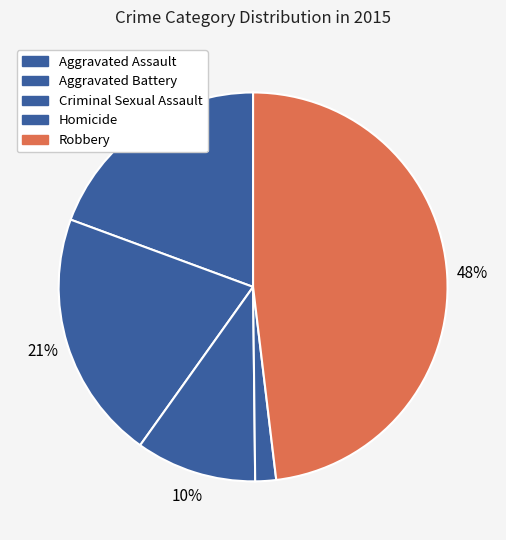

To the nearest percent, what is the difference between the Aggravated Assault and Criminal Sexual Assault slice percentages?

9%